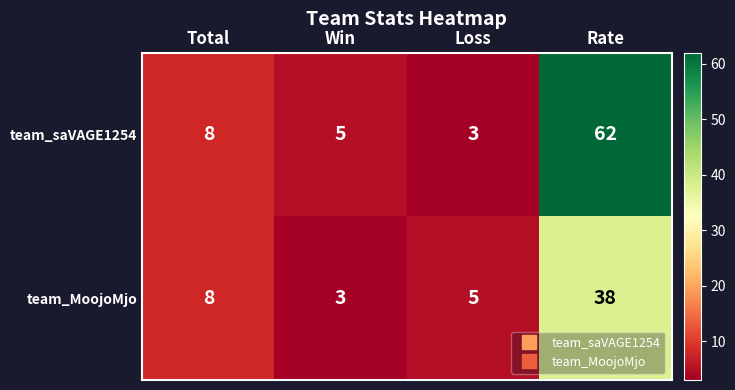

How many values in the team_saVAGE1254 series are below 8?

2